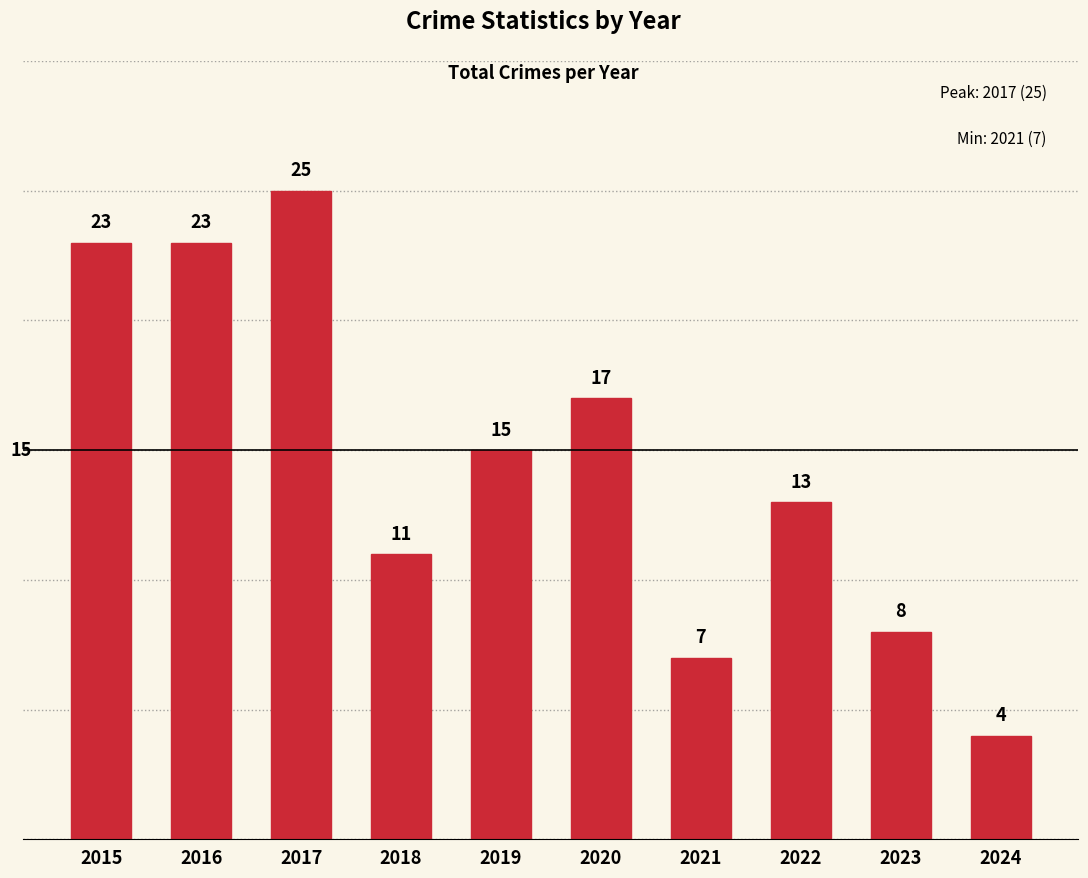

What is the value of the 3rd bar from the left?

25